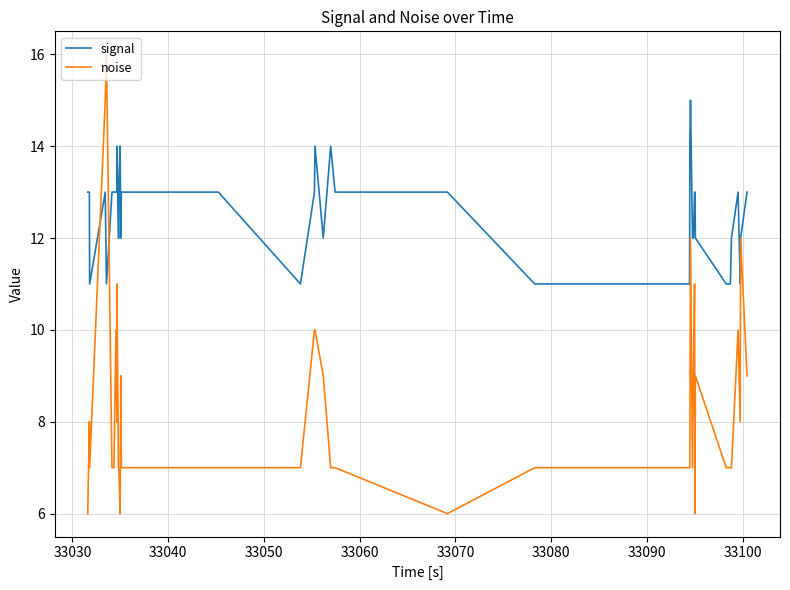

List the series in order of their overall mean, lowest first.

noise, signal